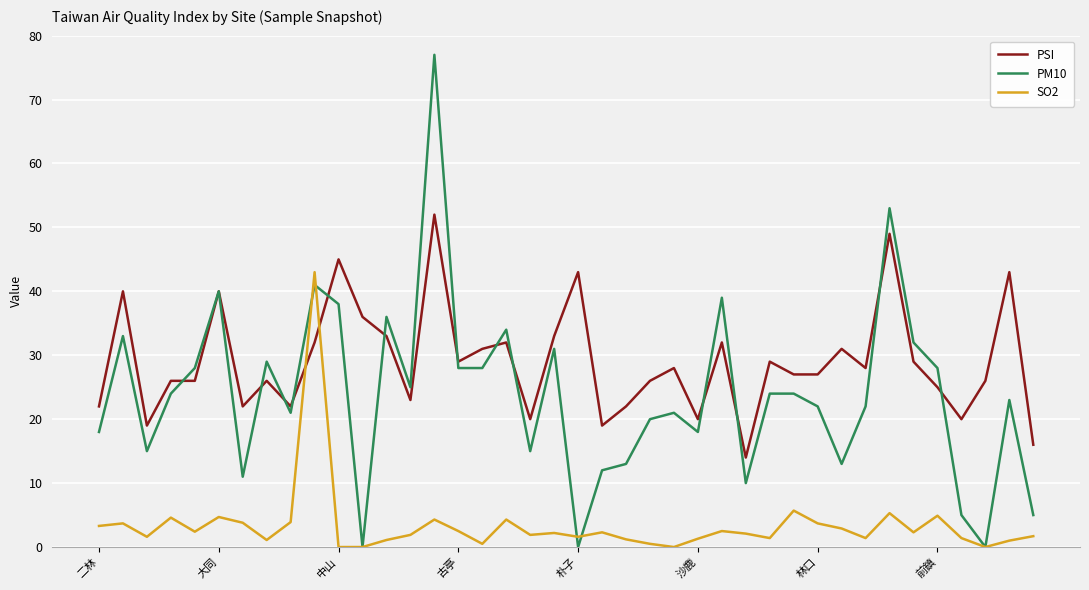

What is the greatest value displayed?

77.0